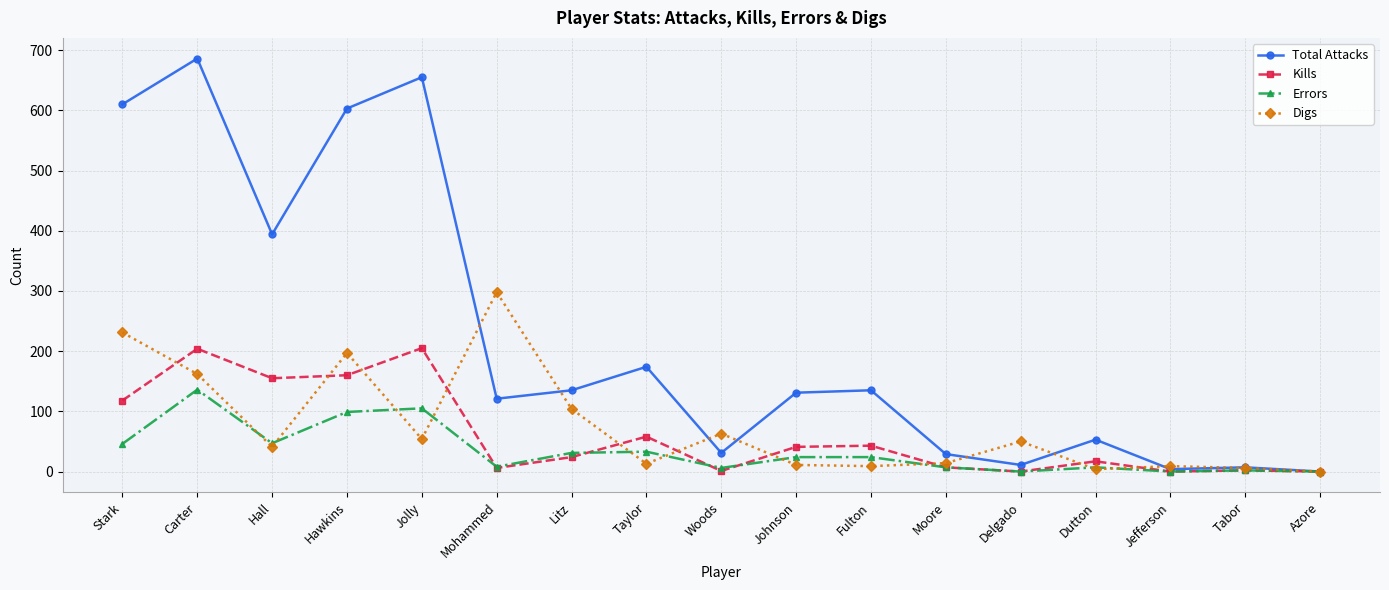

Which series changed the most between Mohammed and Woods?

Digs